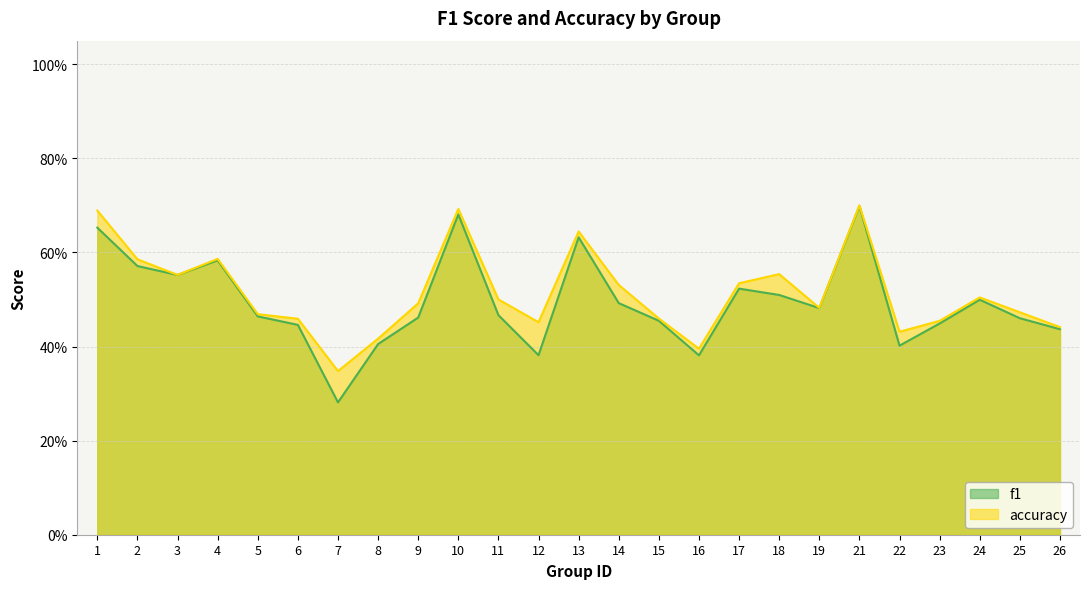

What is the average value of the accuracy series?

0.5